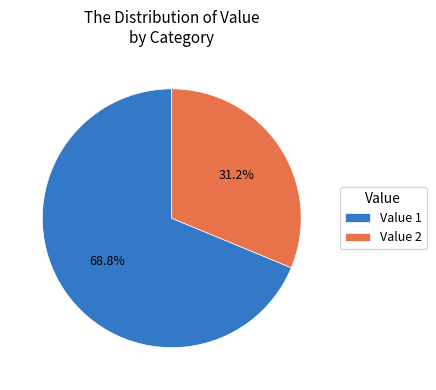

Does any single category account for the majority?

Yes